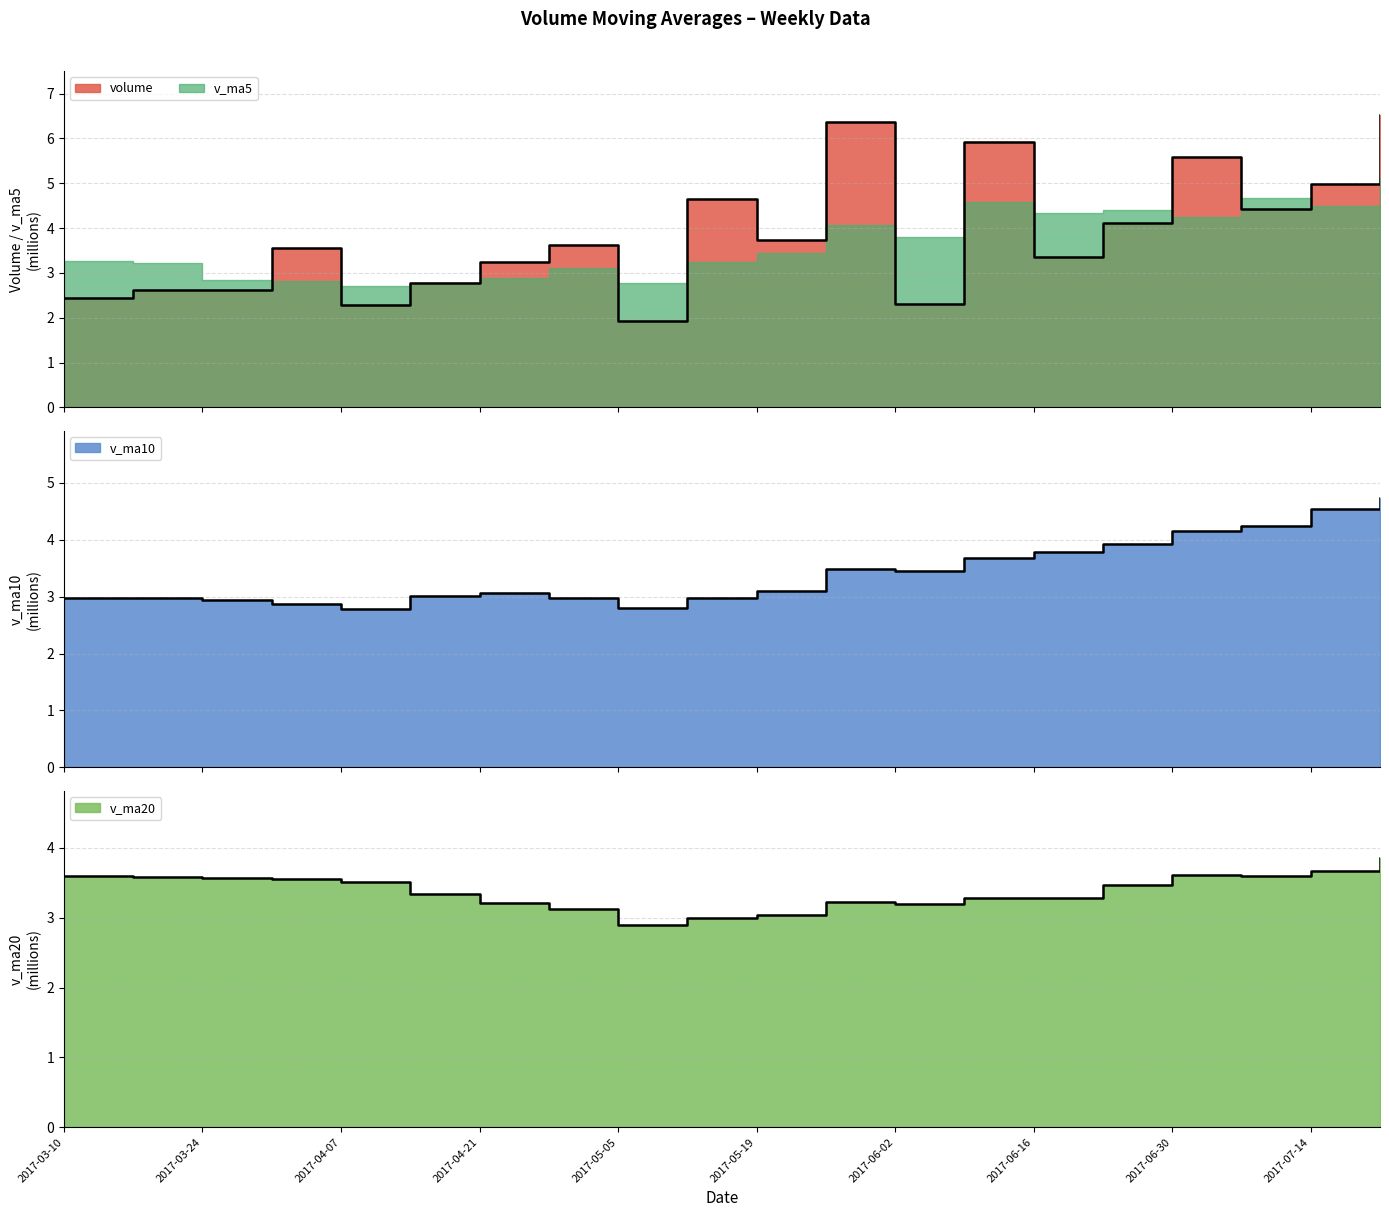

What is the minimum value for volume?

1.9